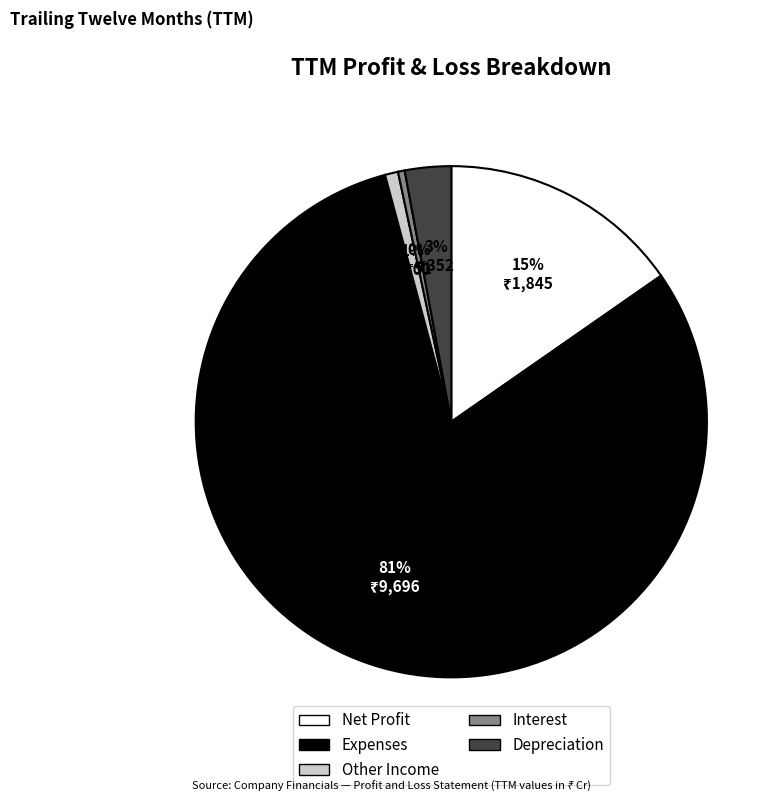

Is there a majority slice in this chart?

Yes